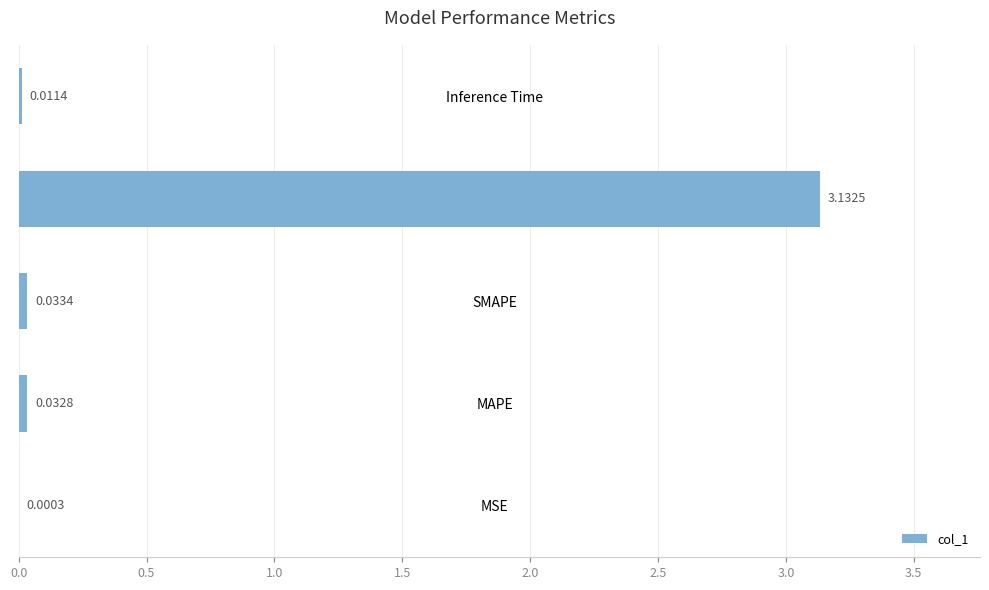

Are the bars horizontal?

Yes